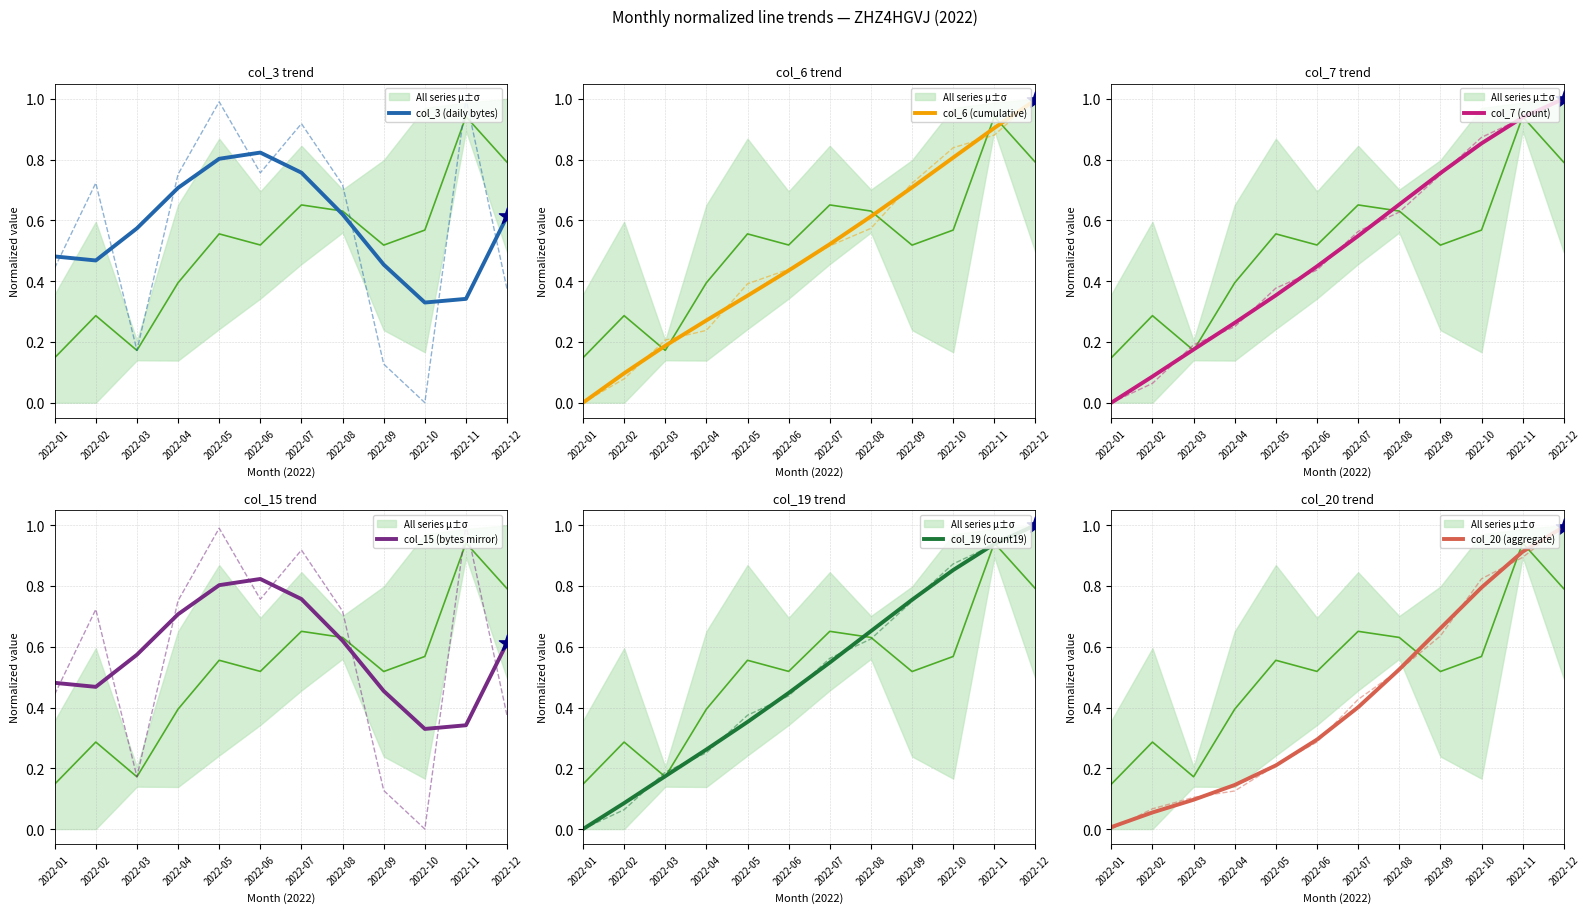

At which category is the sum across all series the highest?

2022-12